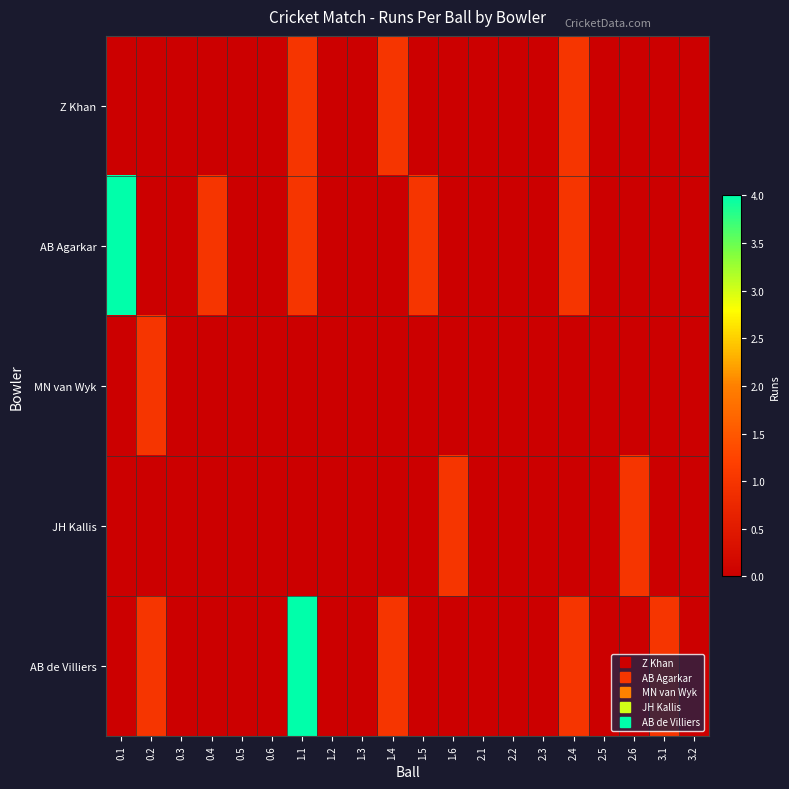

Rank the series by their maximum value, from lowest to highest.

Z Khan, MN van Wyk, JH Kallis, AB Agarkar, AB de Villiers